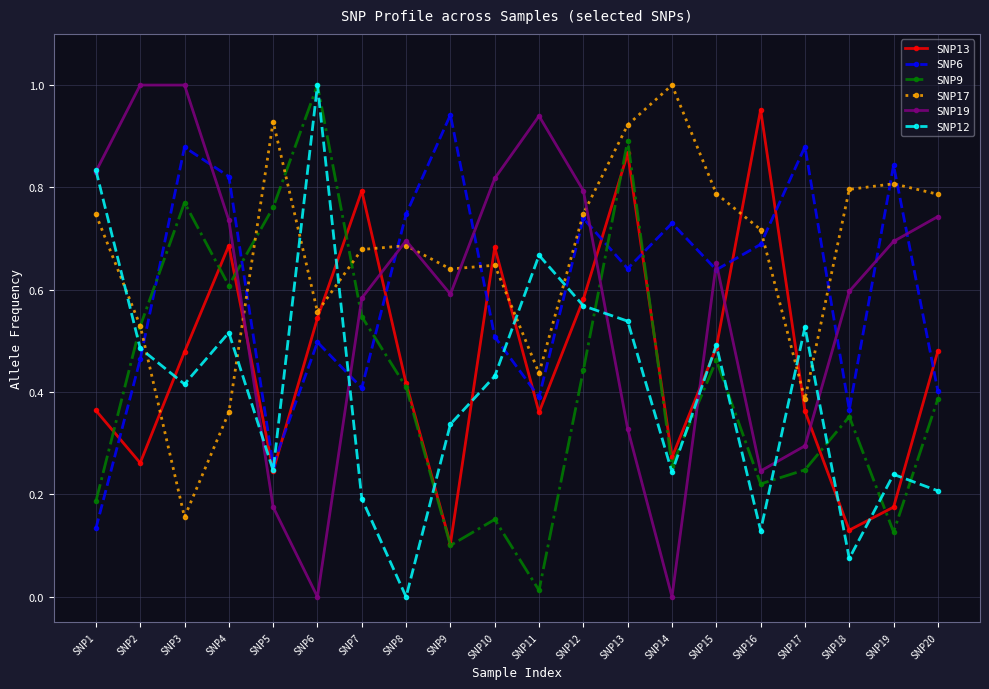

Which category has the lowest value in the SNP6 series?

SNP1